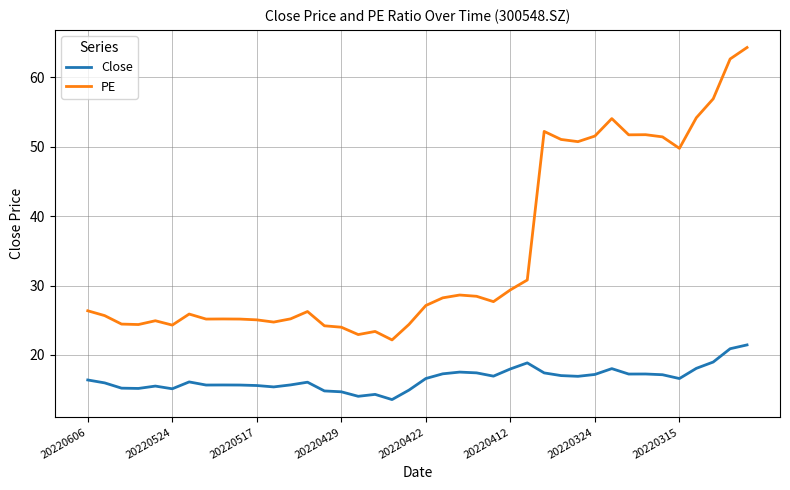

What is the lowest value of the PE series?

22.2